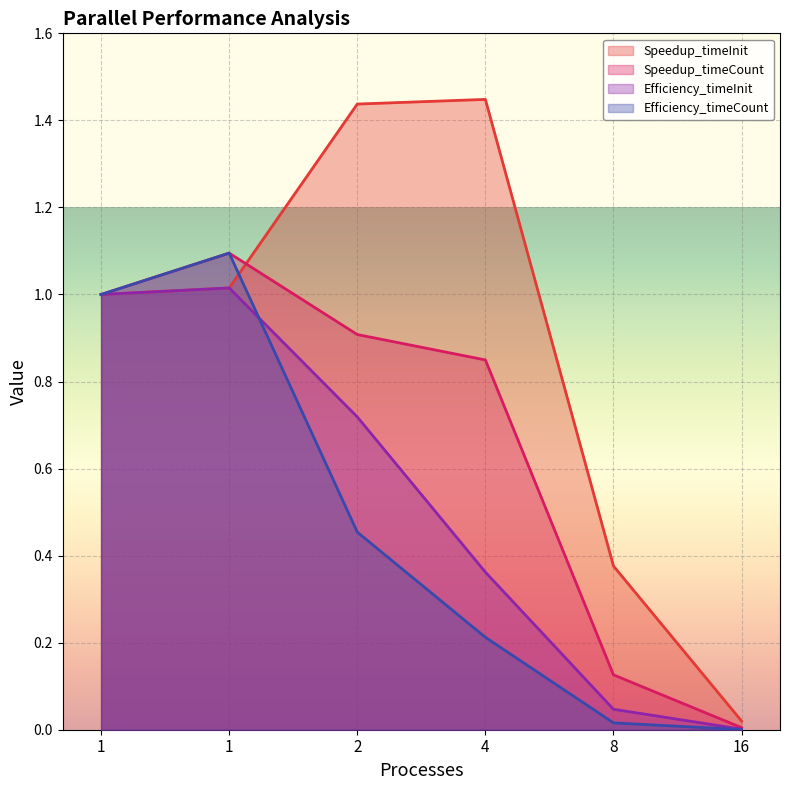

At which label is Speedup_timeInit closest to 0?

16